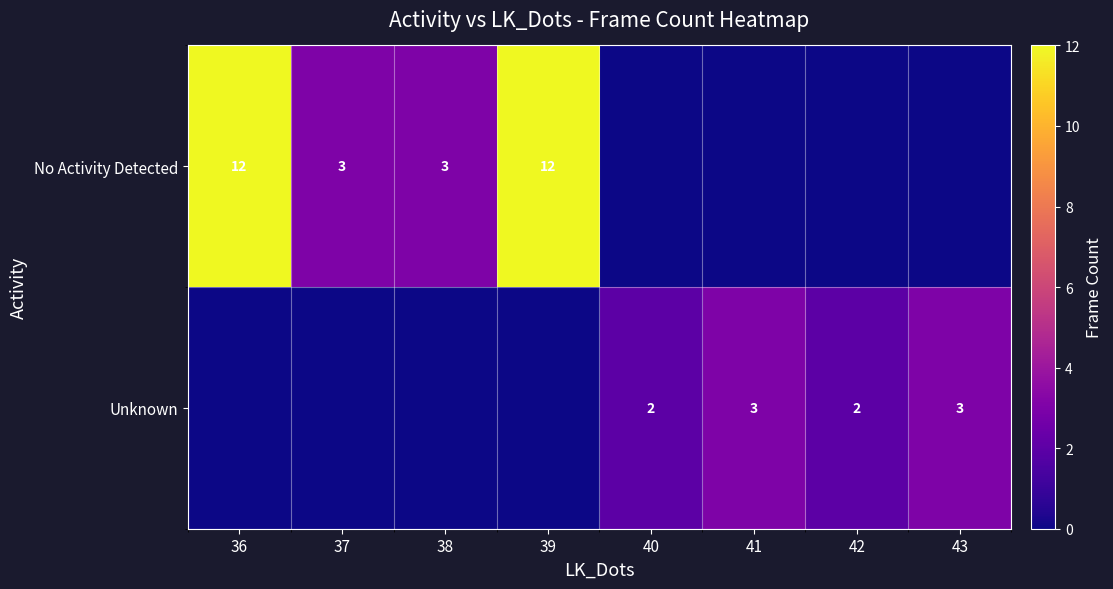

At how many categories does at least one series exceed 10?

2